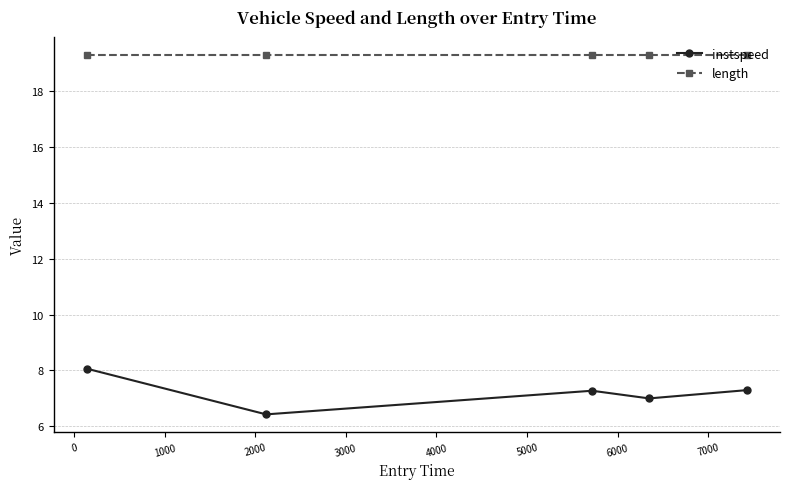

What is the average value of the length series?

19.3